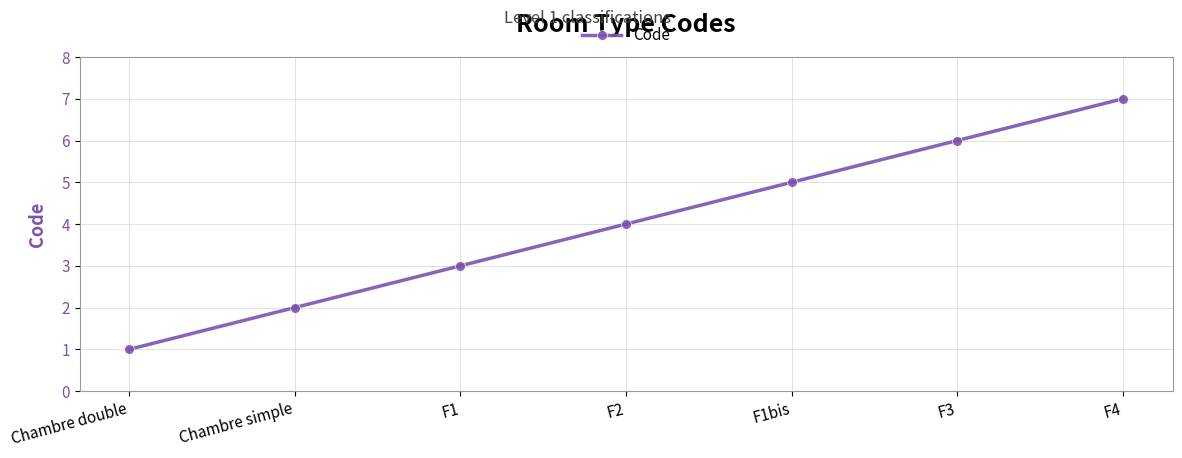

How many lines are shown in the chart?

1